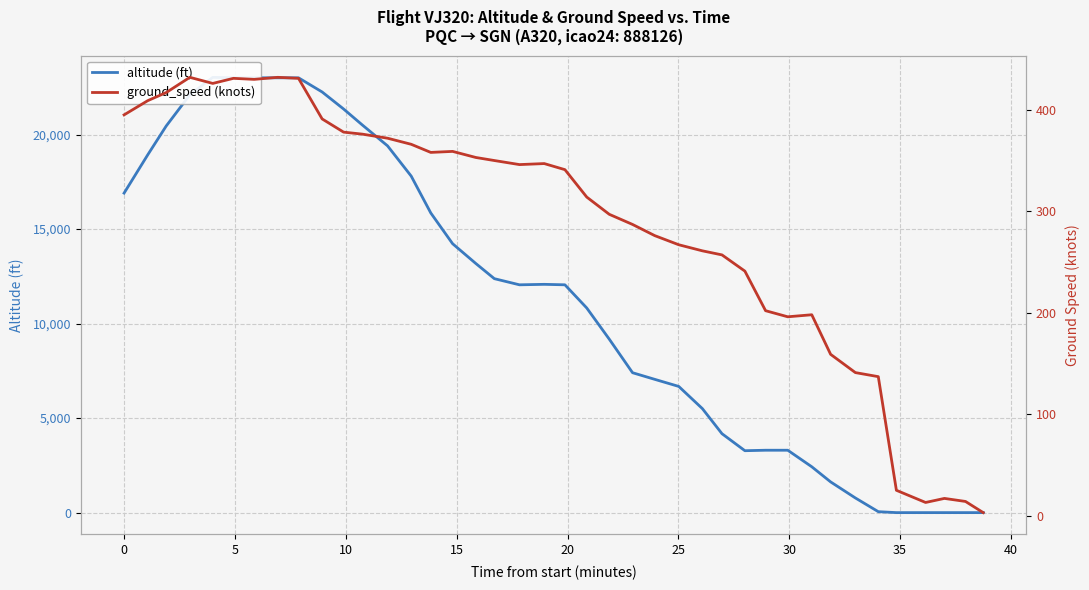

What is the sum of all ground_speed values?

11445